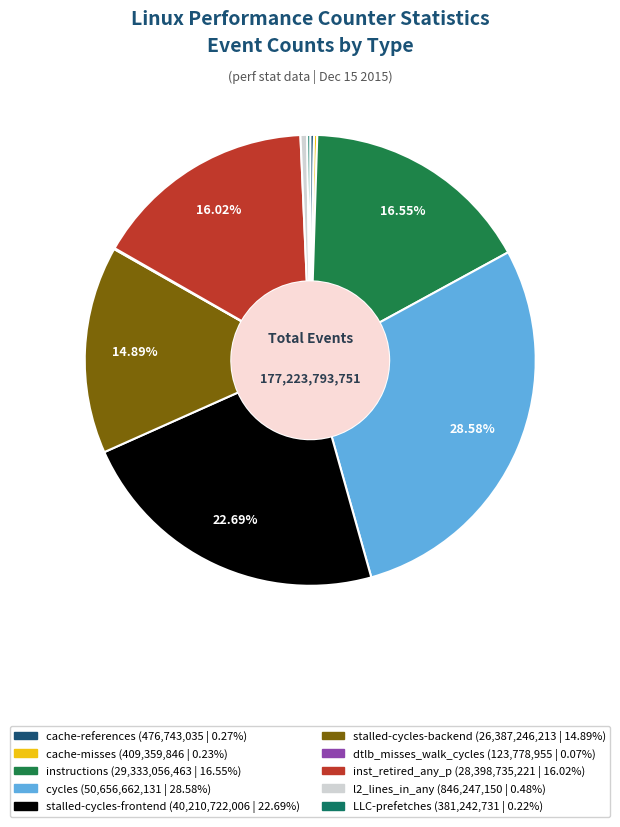

Is there any slice that represents more than half of the pie?

No